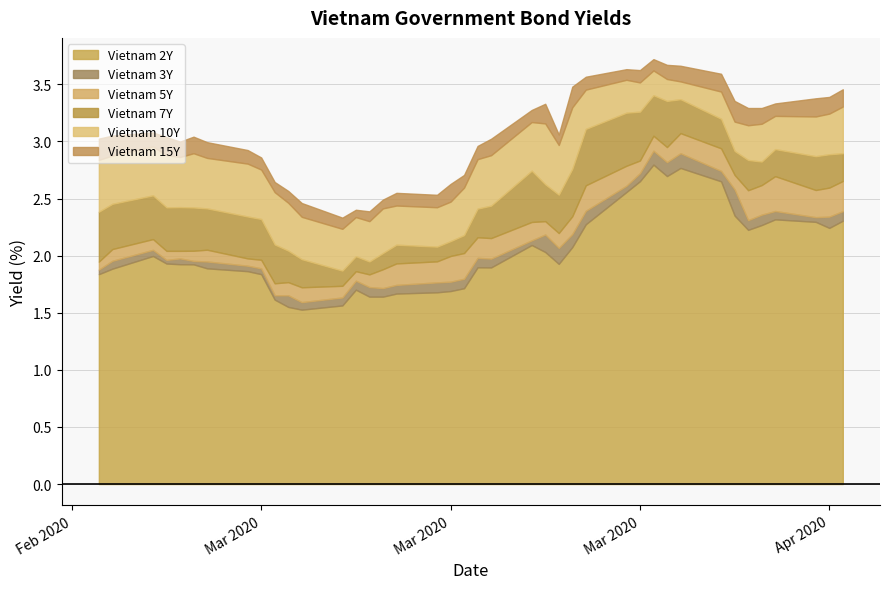

Does the chart have visible grid lines?

Yes